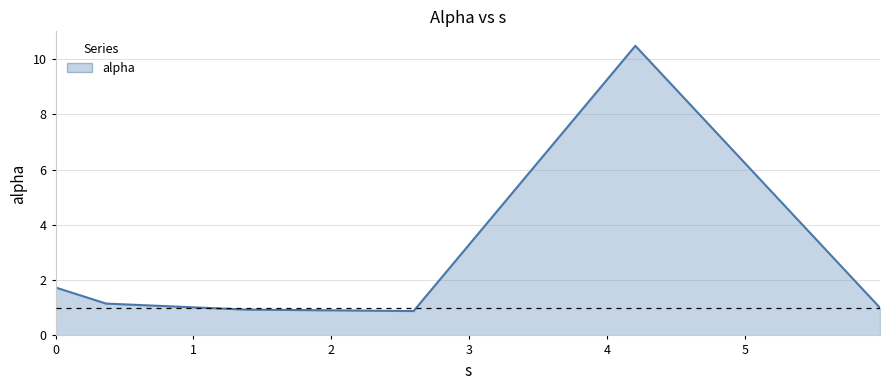

Count the number of categories in the chart.

6